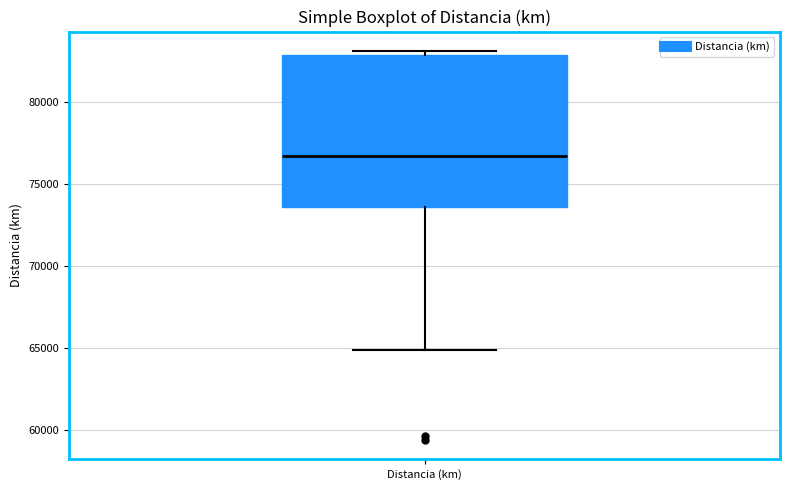

Transcribe this box plot: give where the median line is, the range the box spans, and where the two whiskers end, as read against the y-axis. The values are not printed on the chart, so give them approximately, as read against the axis.

median 76500, box 73500 to 83000, whiskers 65000 to 83000 (just above the box's upper edge)